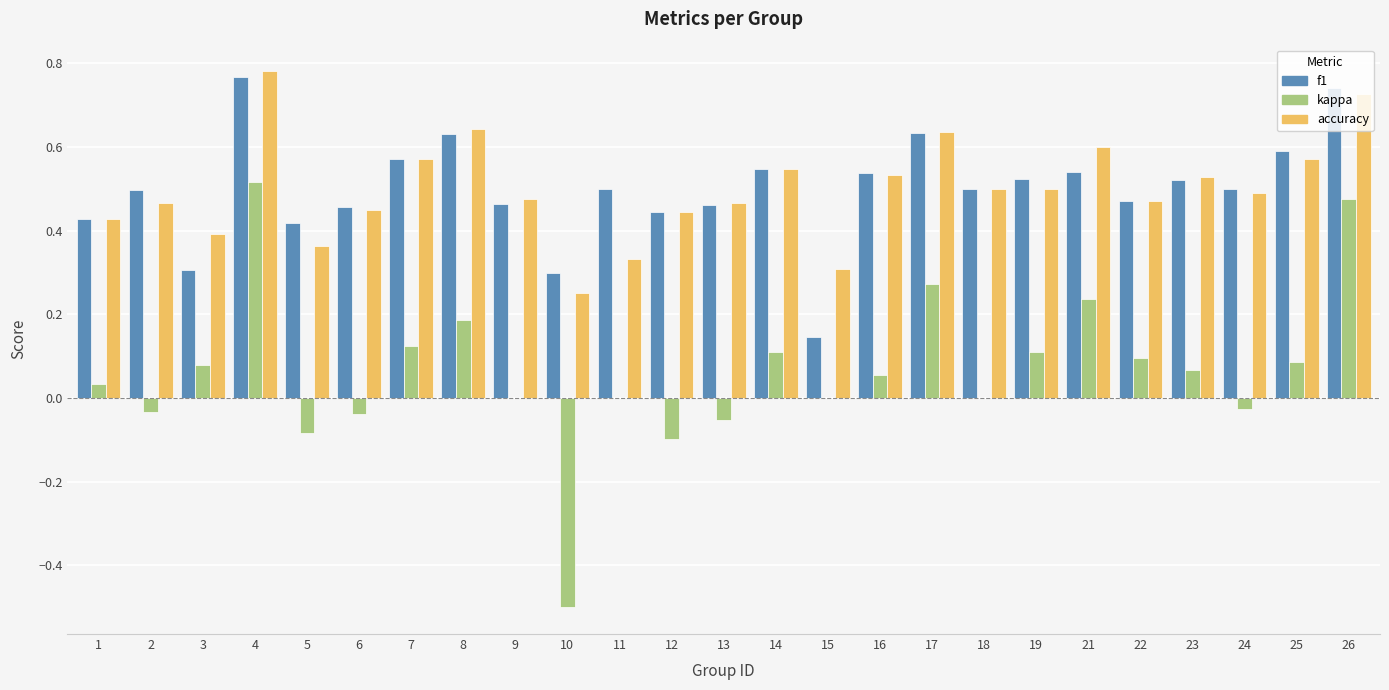

At which label does accuracy reach its peak?

4